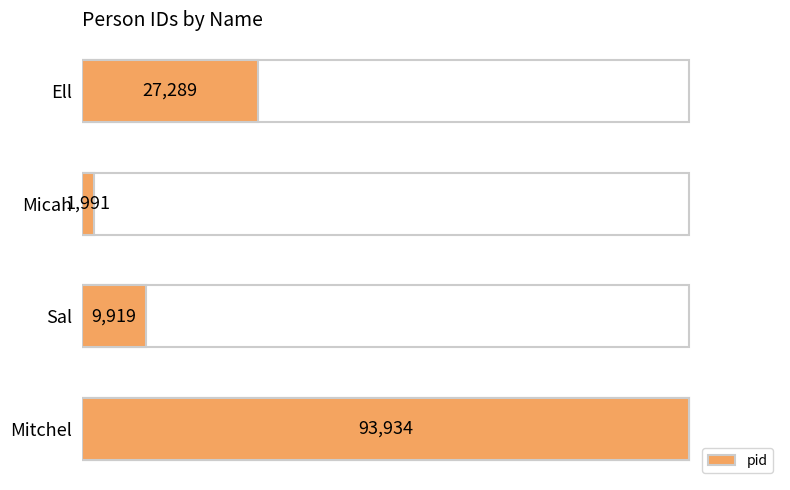

Which has a higher value, 60000 or 20000?

60000